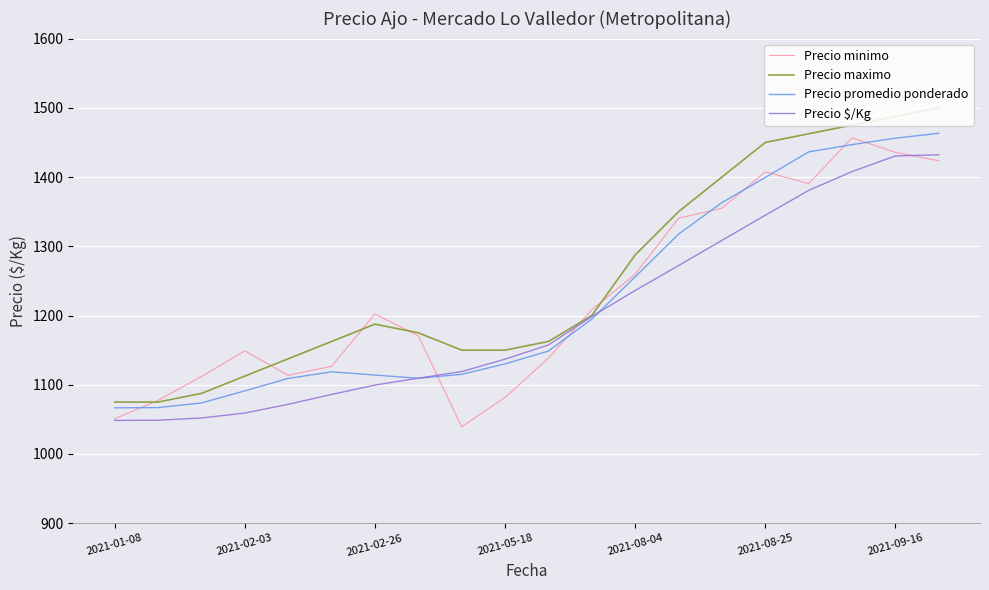

What is the greatest value displayed?

1500.0